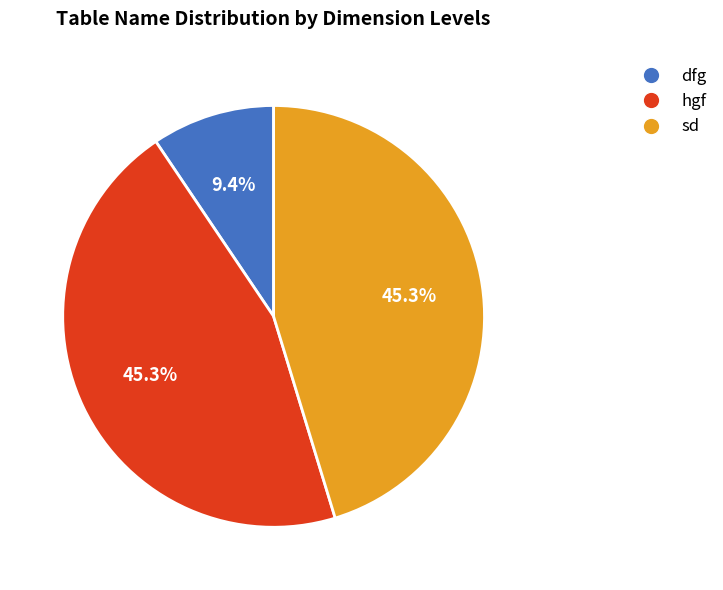

Which slice is the smallest?

dfg